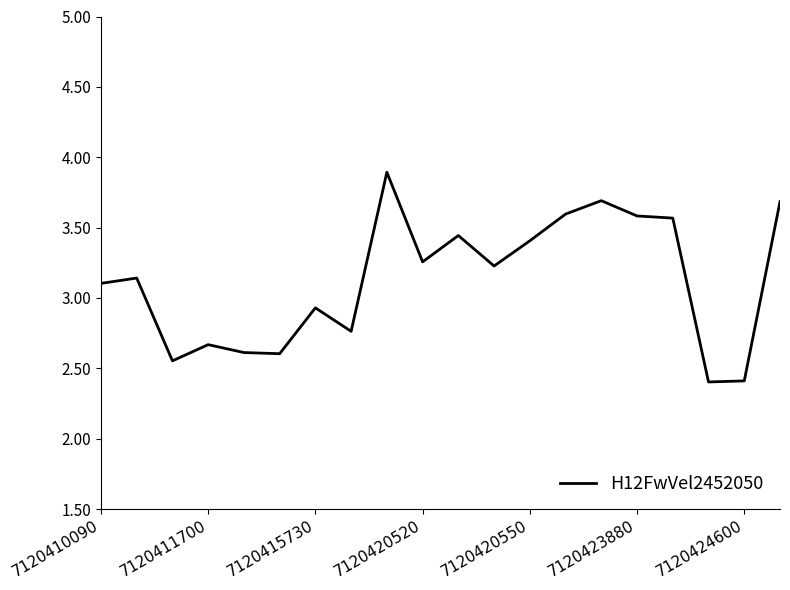

What is the difference between the maximum and minimum values?

1.5